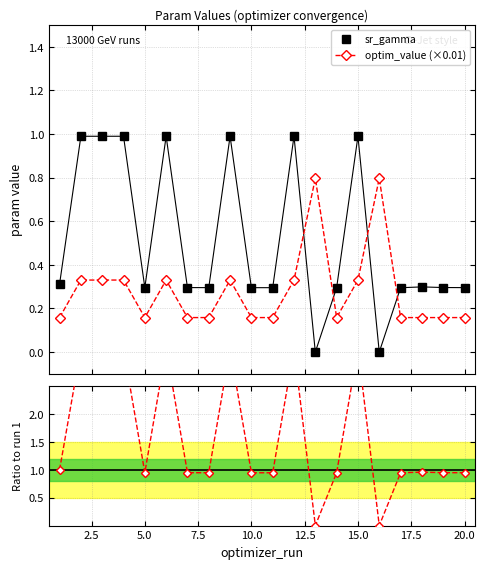

What is the maximum value for sr_gamma?

1.0